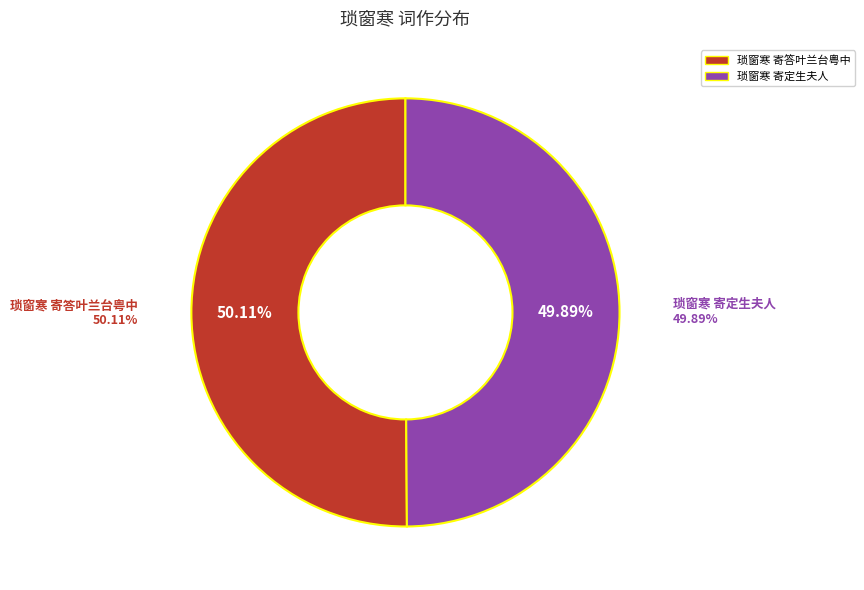

The 琐窗寒 寄答叶兰台粤中 slice represents 58% of the pie. True or false?

False